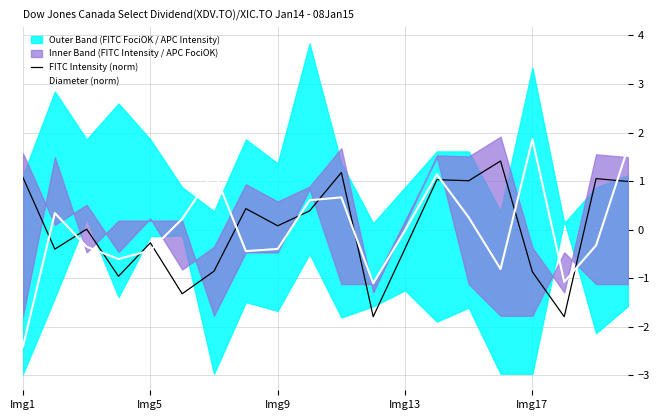

True or false: Diameter (norm) and FITC Intensity (norm) intersect in this chart.

True